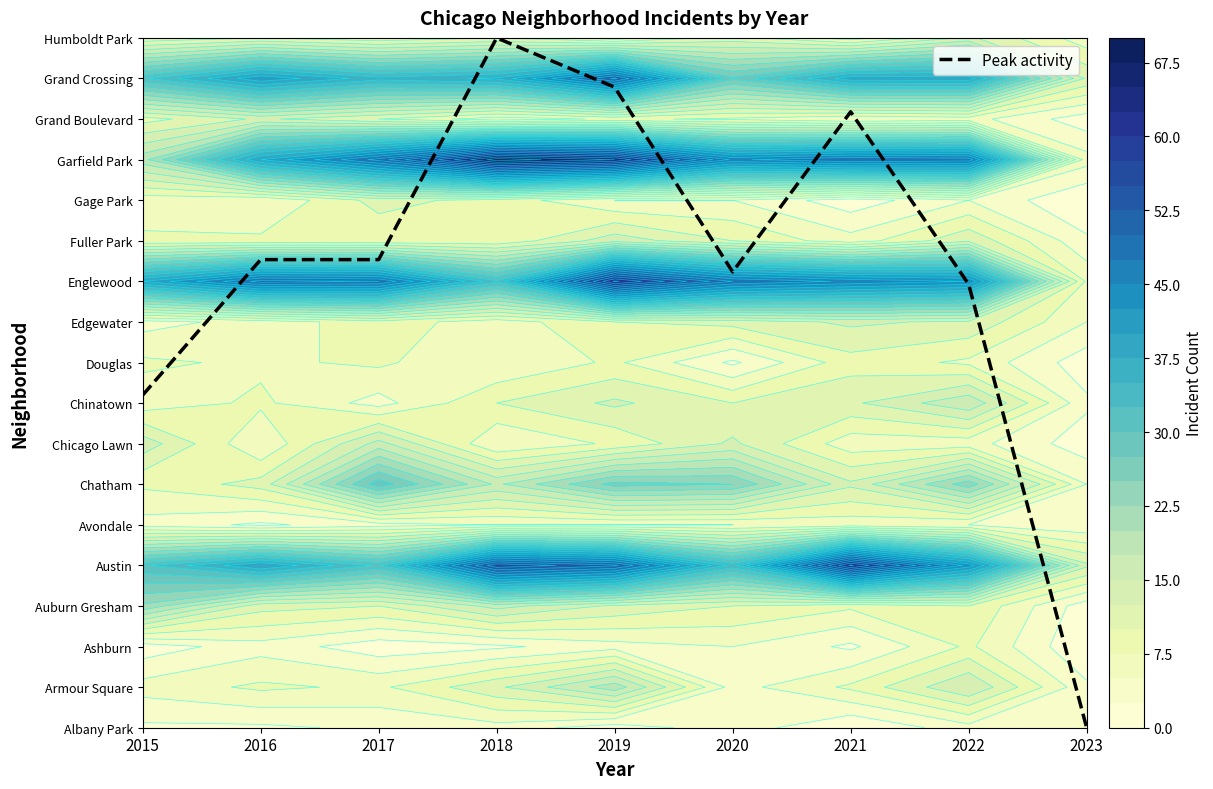

Reading left to right, what are all the values shown in this chart?

2015=8.2	2016=11.5	2017=11.5	2018=17.0	2019=15.8	2020=11.2	2021=15.2	2022=10.9	2023=0.0